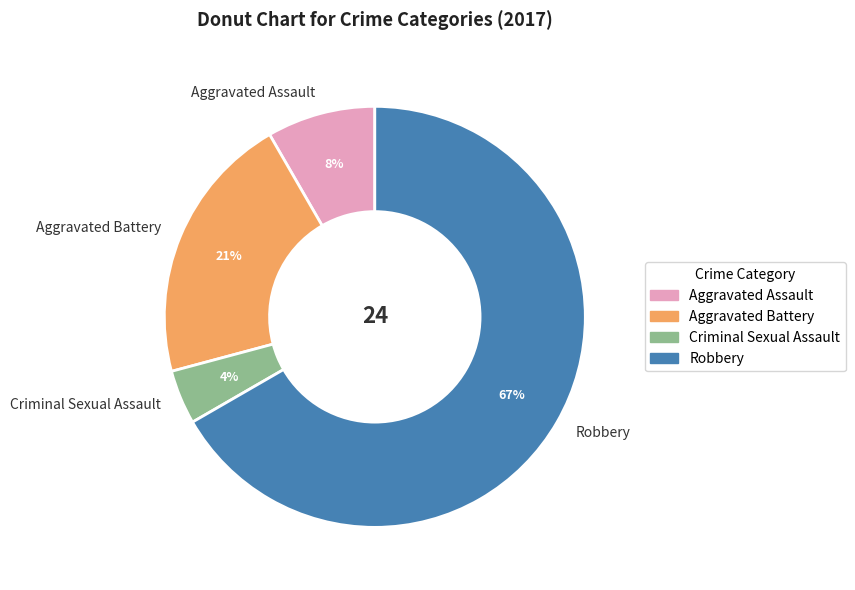

To the nearest percent, what is the combined percentage of Aggravated Assault and Robbery?

75%